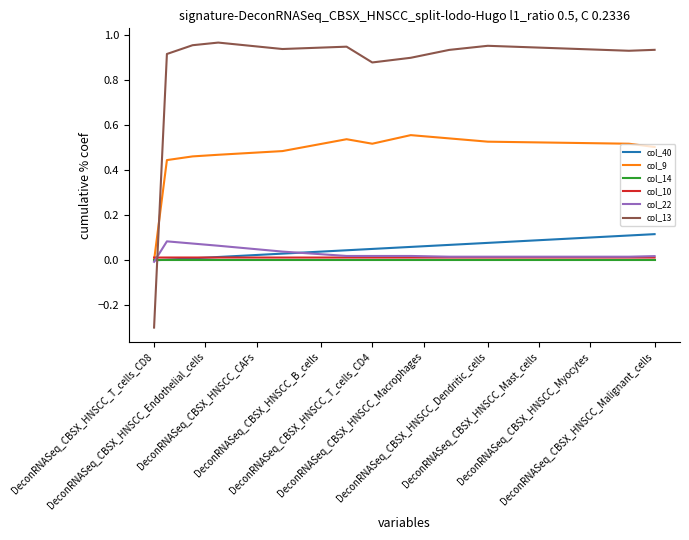

What is the smallest value displayed?

-0.3